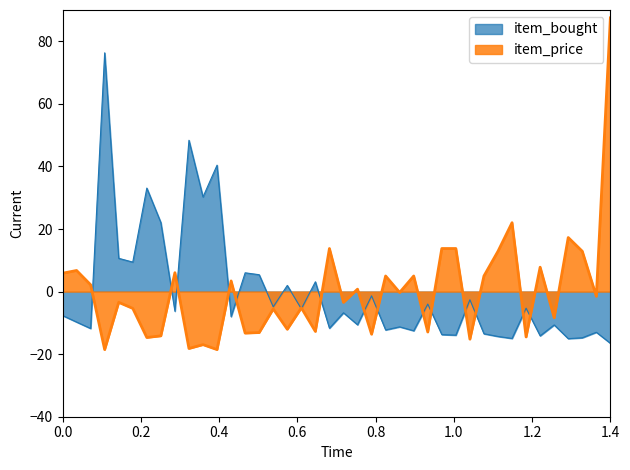

What is the maximum value for item_price?

87.5